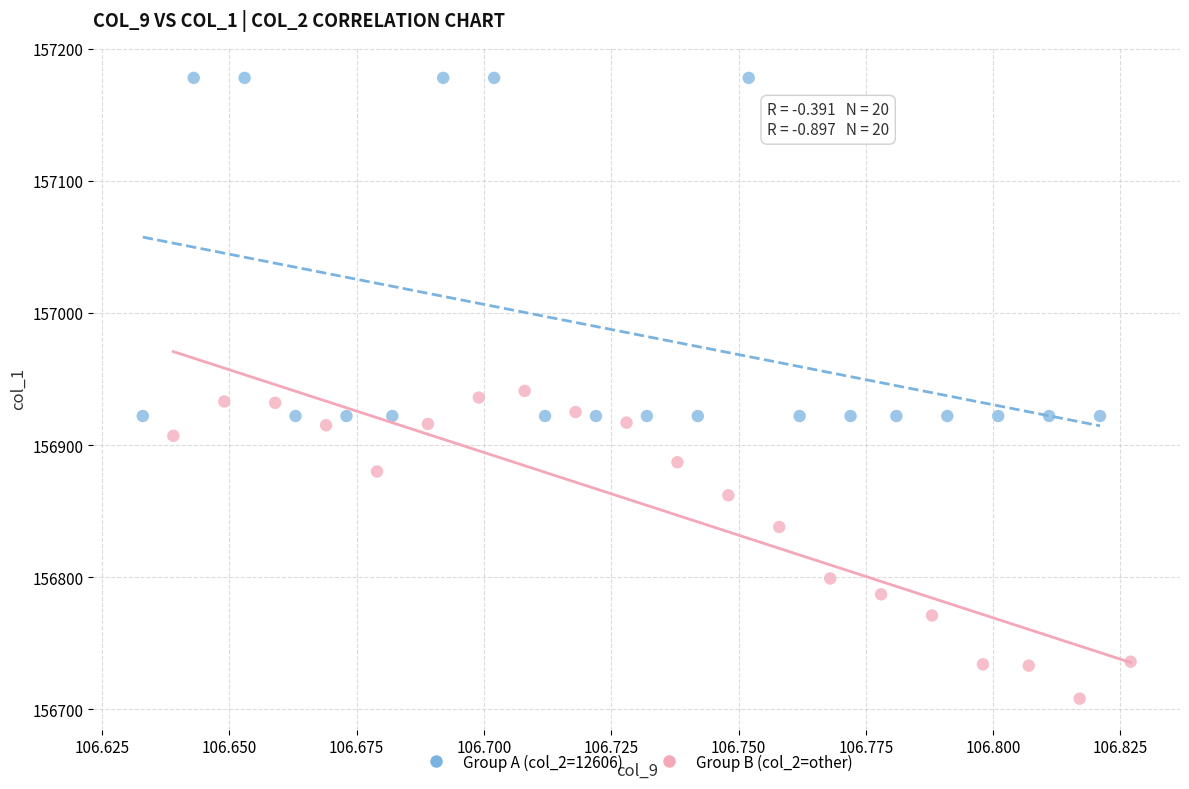

Which series contains the lowest Y value?

Group B (col_2=other)